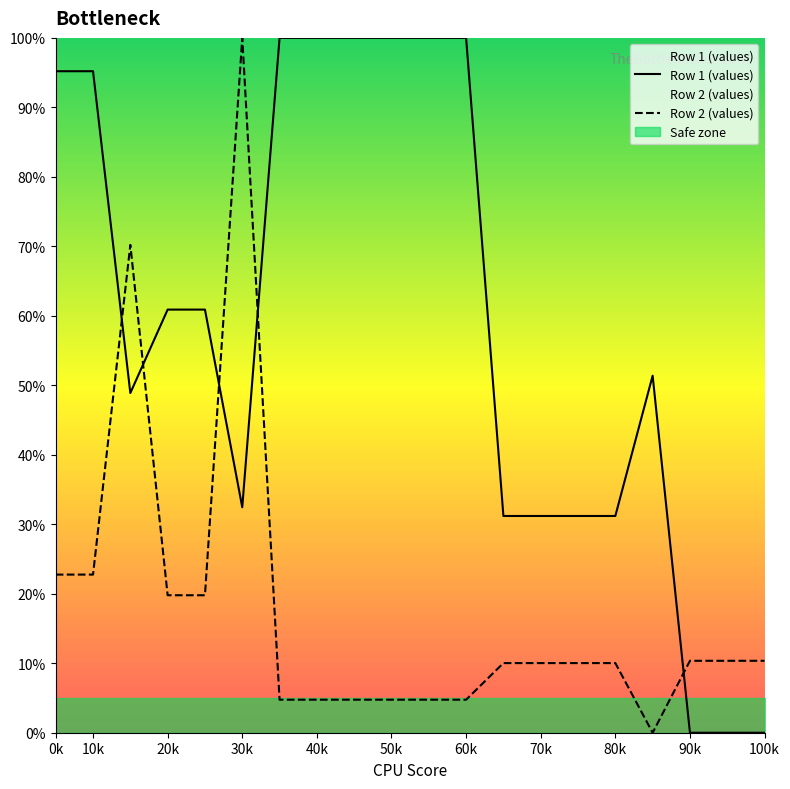

True or false: Safe zone and Row 1 (values) intersect in this chart.

True